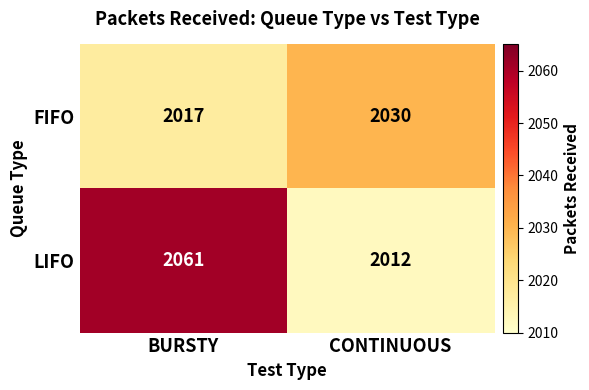

Which series has the largest total across all categories?

LIFO